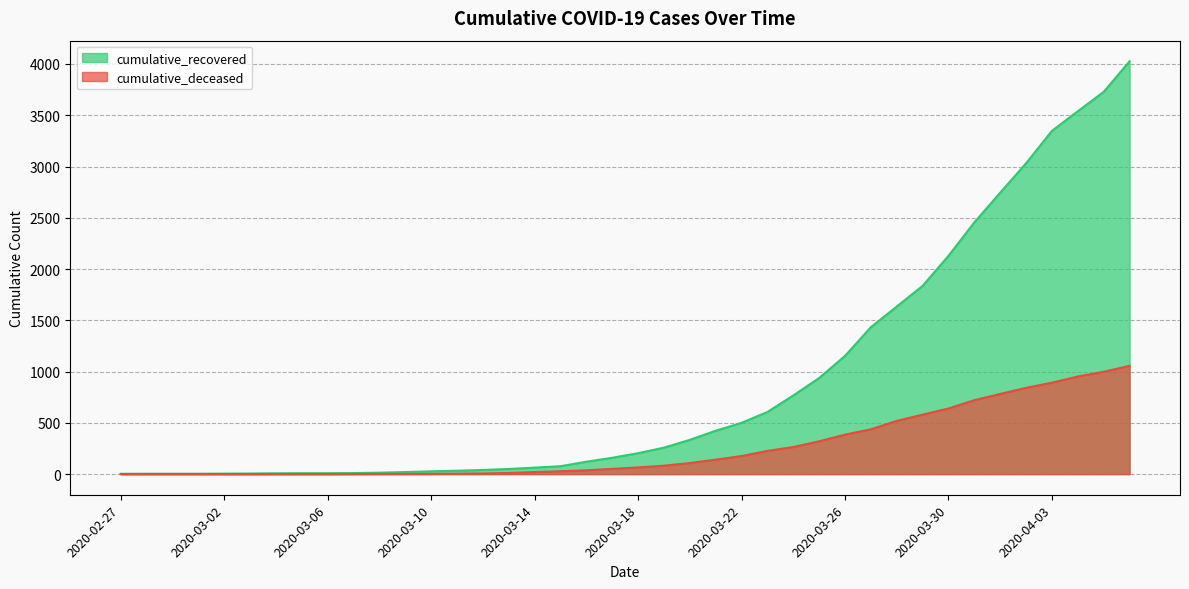

The cumulative_deceased series shows 91 at 2020-03-17. True or false?

False